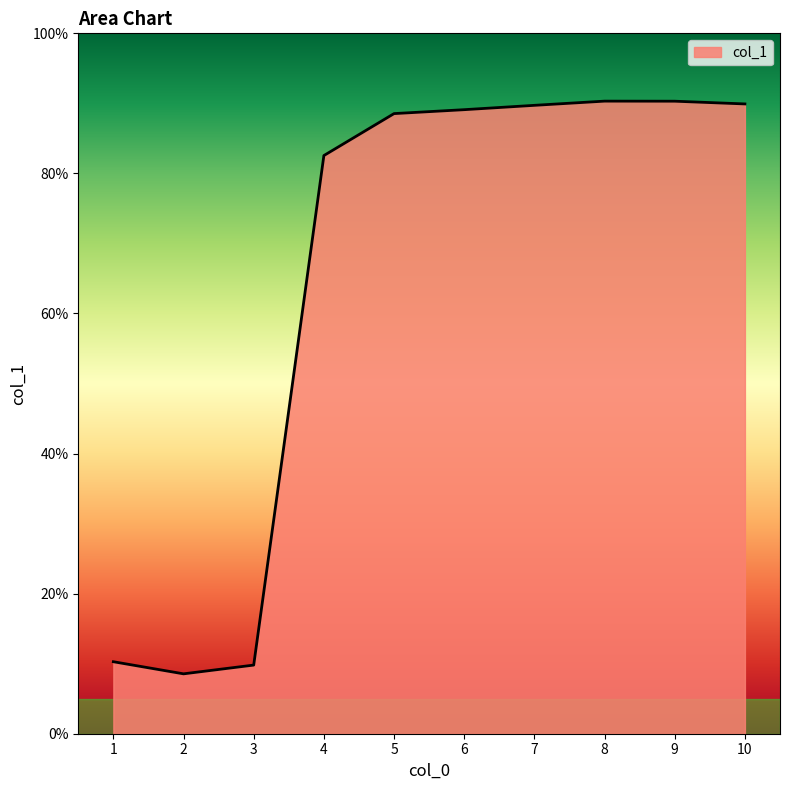

Between 2 and 5, which is larger?

5